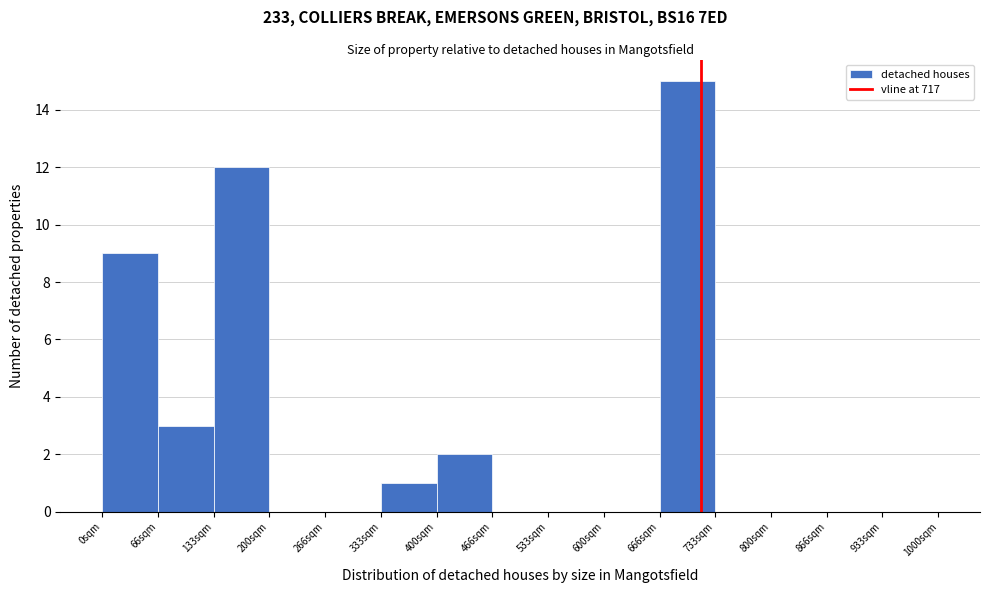

Reading left to right, list every bar in this chart as the range it spans on the x-axis followed by its height. Neither the bar edges nor the heights are printed on the chart, so give them approximately, as read against the axes.

0 to 70: 9
70 to 130: 3
130 to 200: 12
200 to 270: 0
270 to 330: 0
330 to 400: 1
400 to 470: 2
470 to 530: 0
530 to 600: 0
600 to 670: 0
670 to 730: 15
730 to 800: 0
800 to 870: 0
870 to 930: 0
930 to 1000: 0